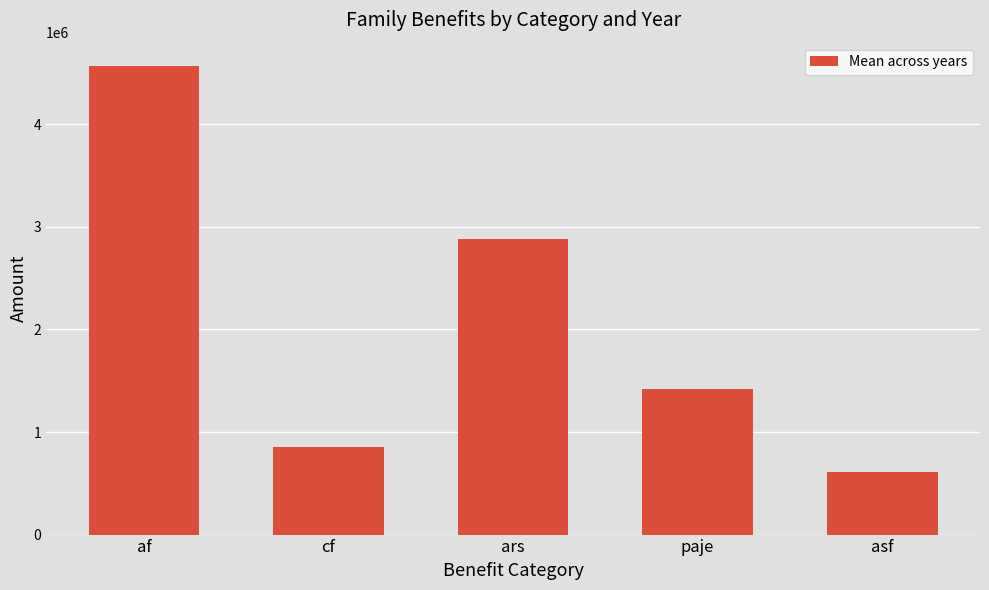

What is the ratio of the value at paje to the value at af?

0.3